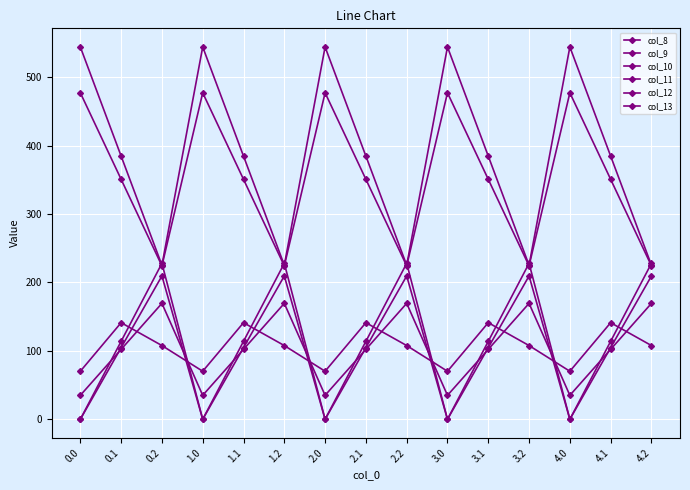

How many values in the col_8 series exceed 102?

10